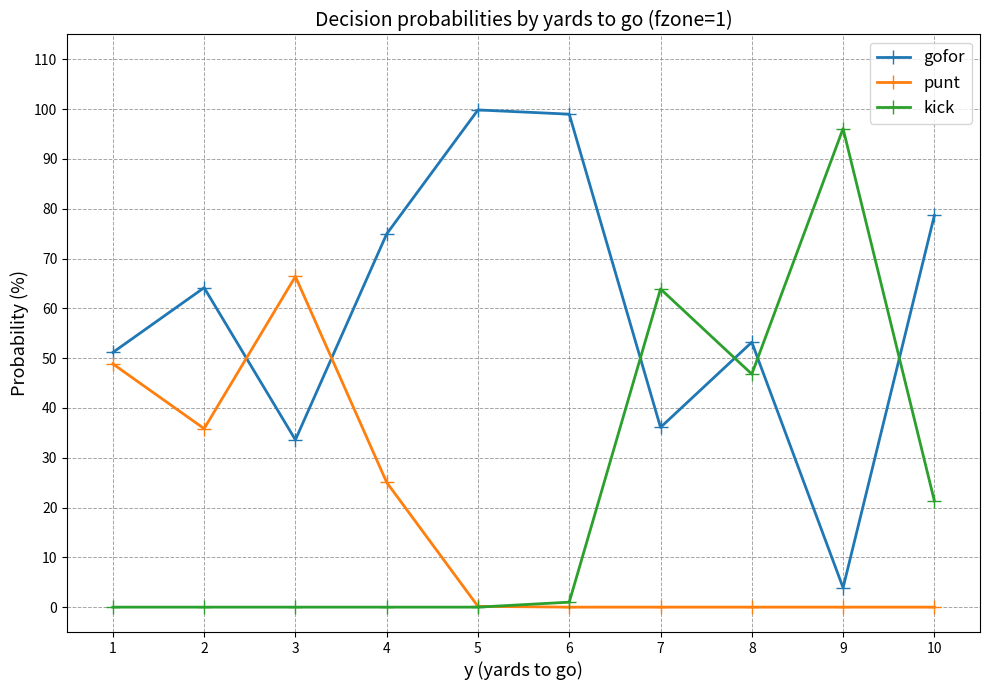

What is the greatest value displayed?

99.9